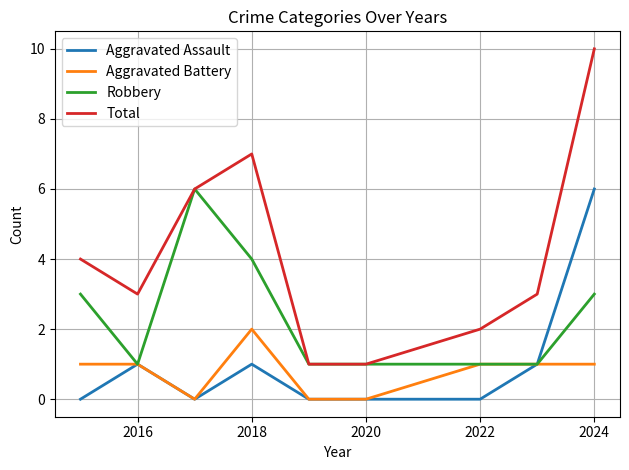

Which series has the widest spread of values?

Total